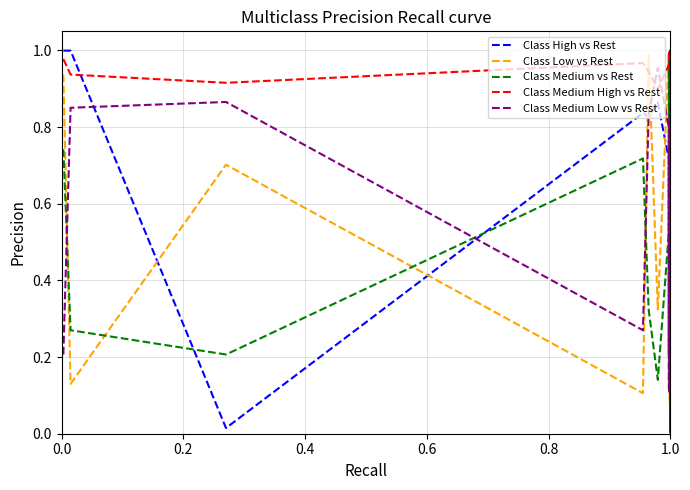

How many categories are shown in the chart?

20